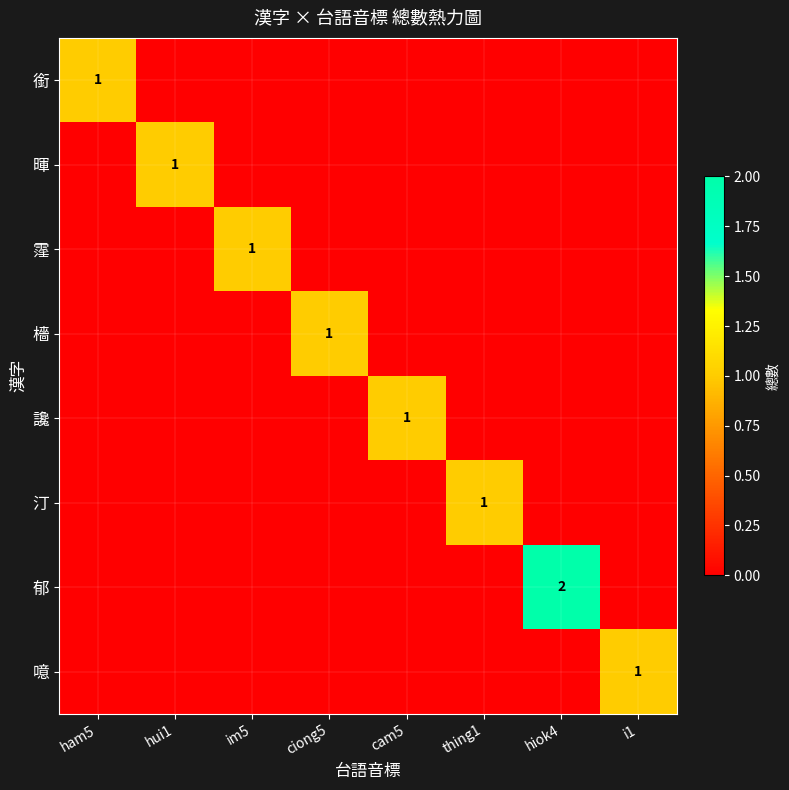

How many categories are shown in the chart?

8